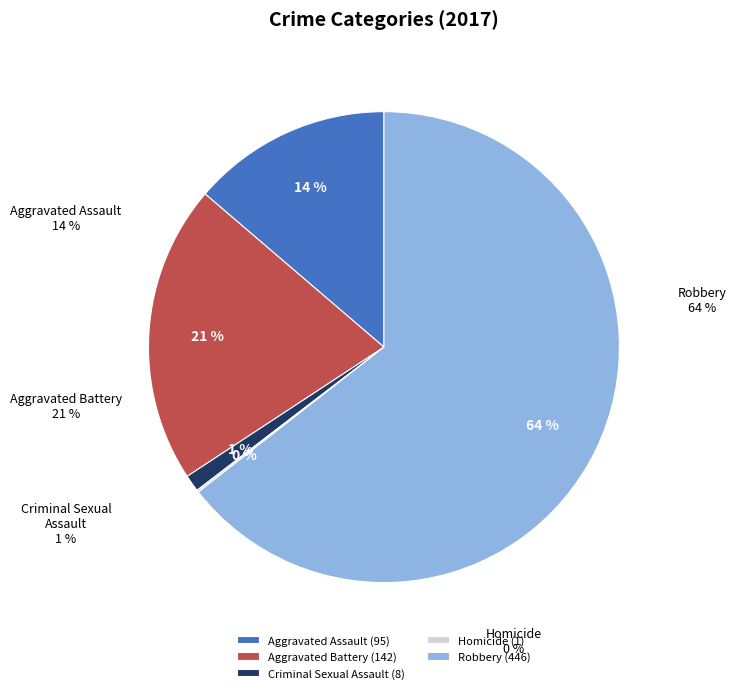

What is the majority slice?

Robbery